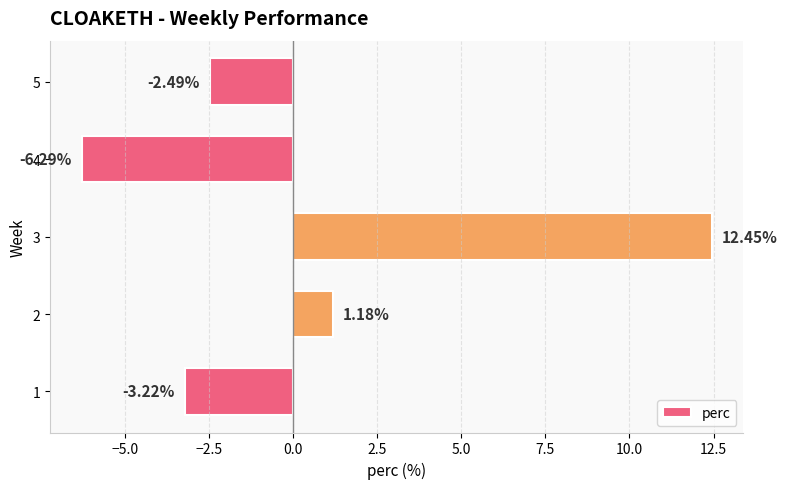

What is the smallest value displayed?

-6.3